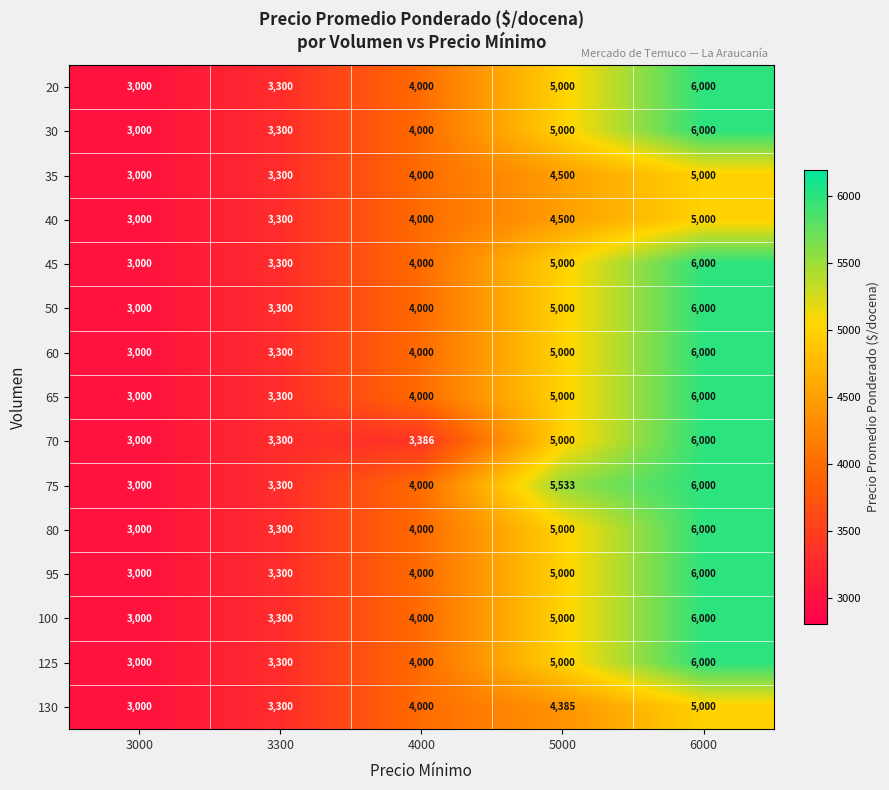

The value of 30 at 6000 is 1579. True or false?

False